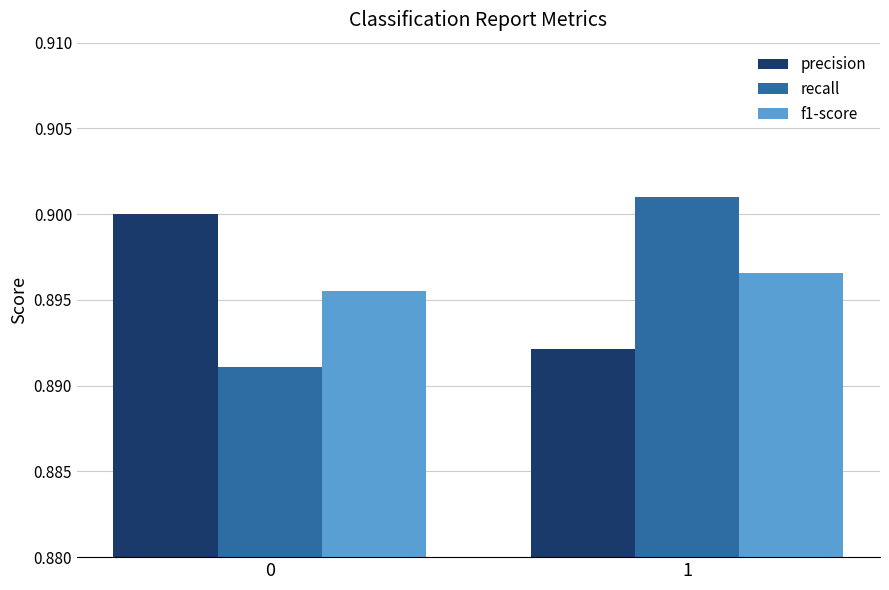

True or false: f1-score has a value of 0.9 at 1.

True